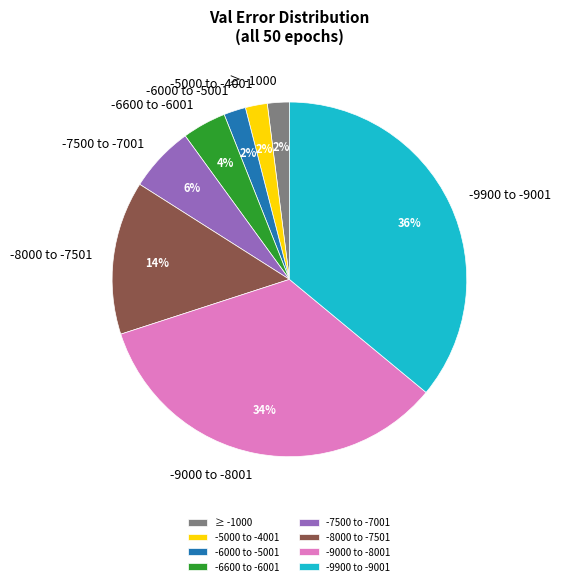

To the nearest percent, what is the difference between the ≥ -1000 and -7500 to -7001 slice percentages?

4%